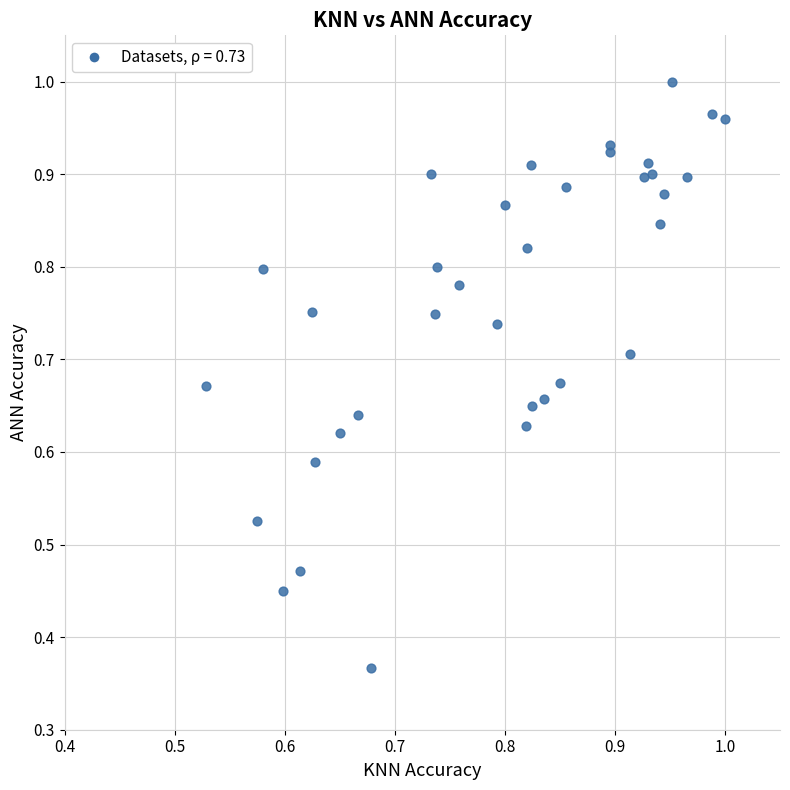

How many data points are displayed?

35